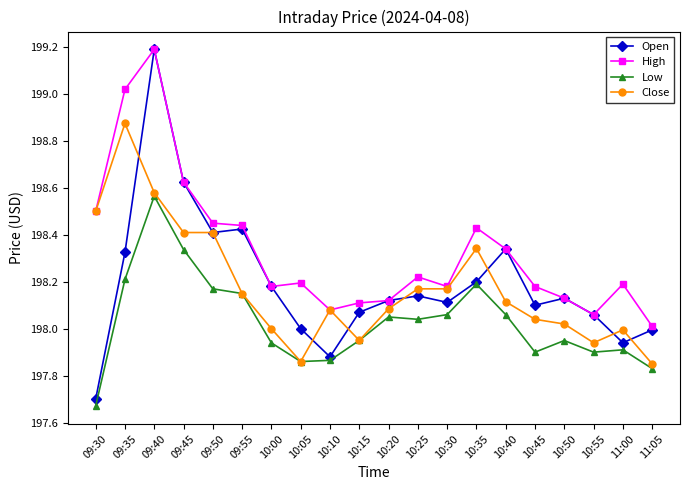

Which series has the largest range (max minus min)?

Open